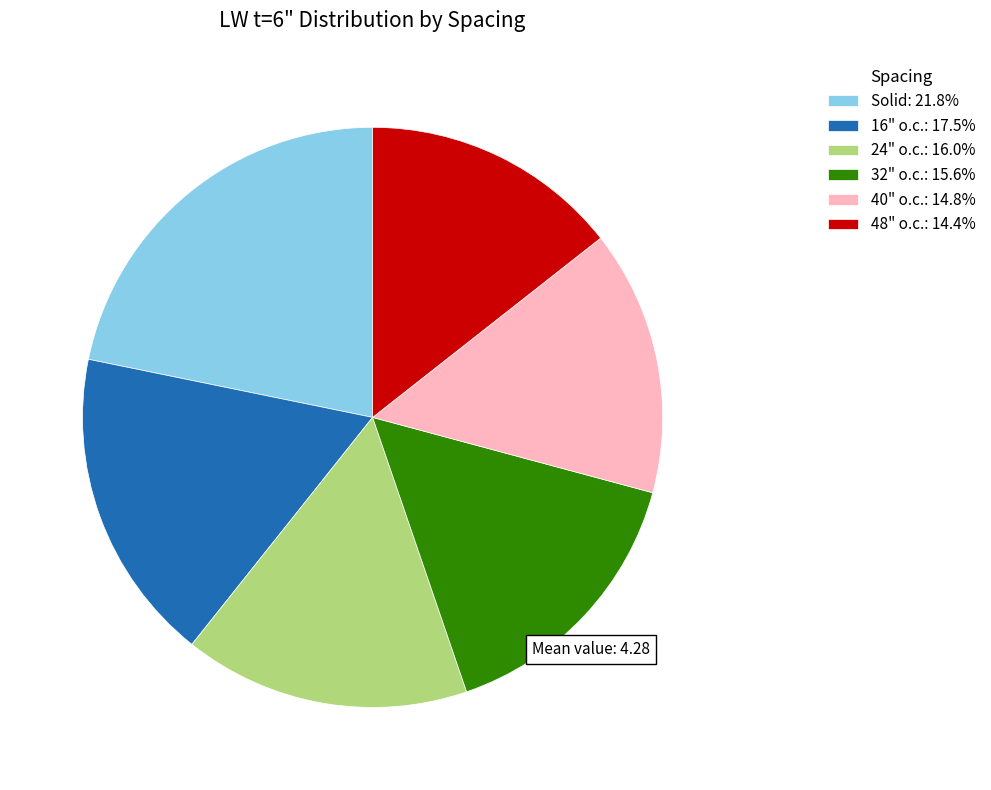

How many slices are in this pie chart?

6